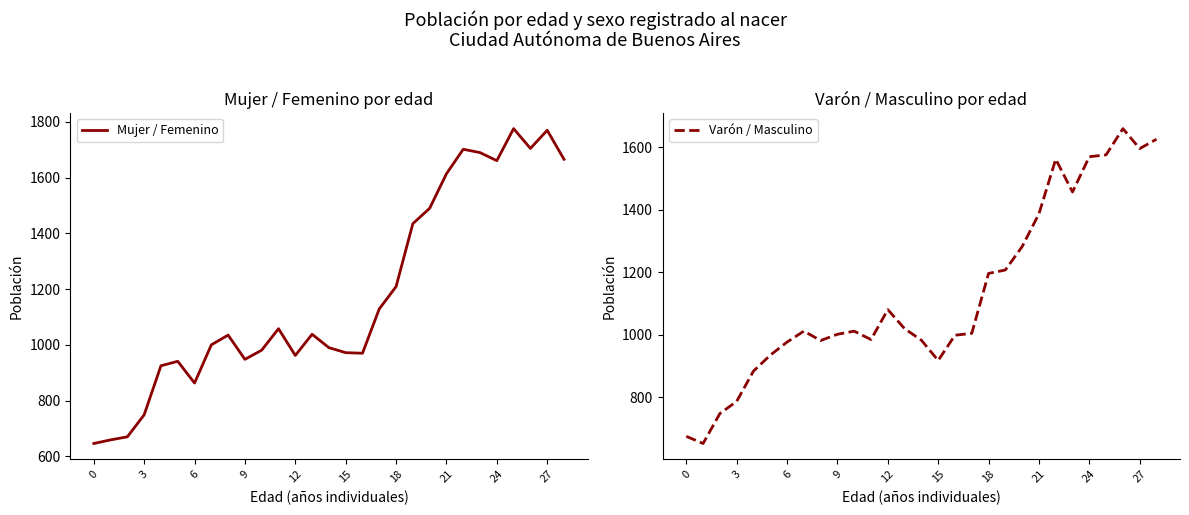

How many data points in Varón / Masculino are above 1011?

13